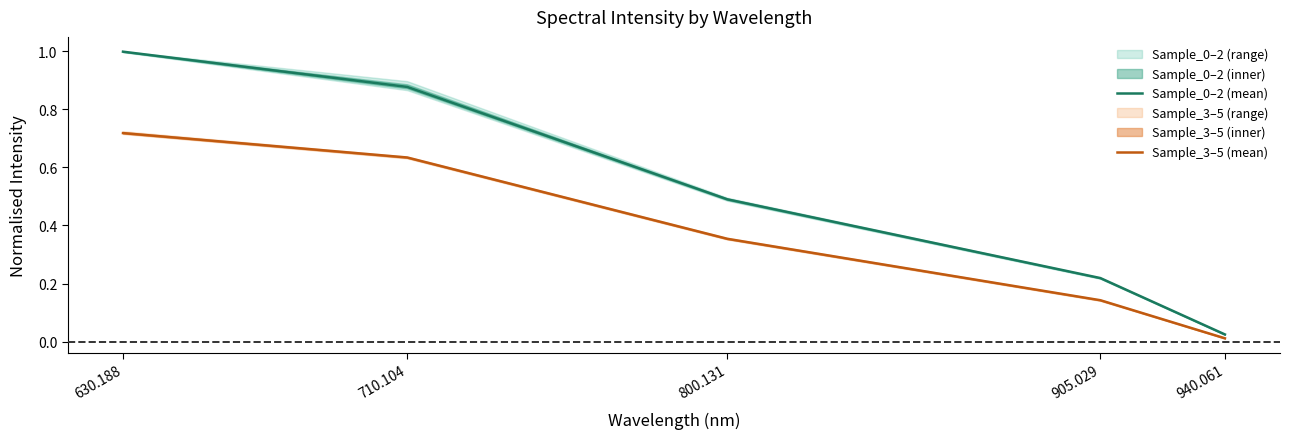

Which category has the lowest value in the Sample_3–5 (mean) series?

940.061